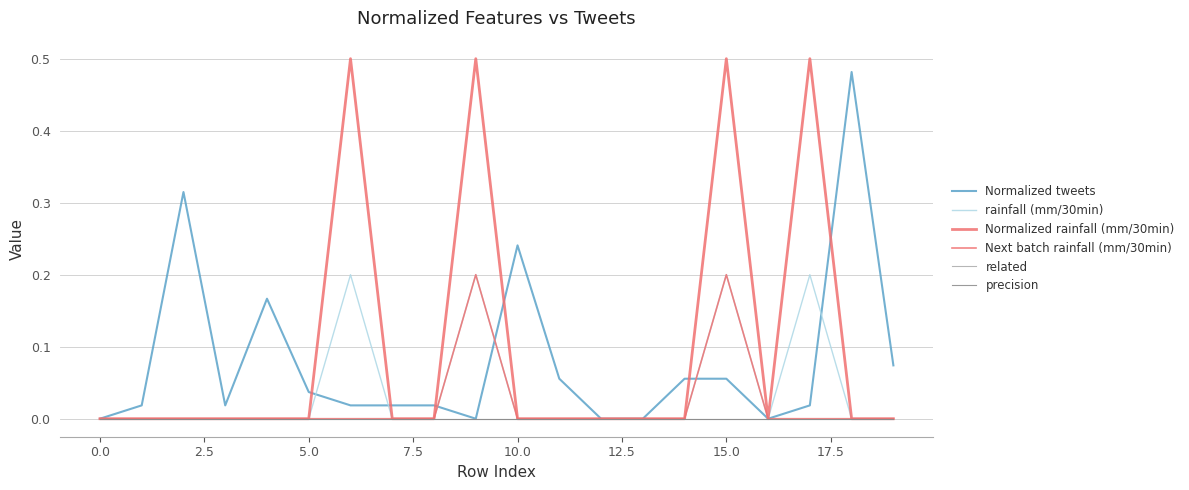

Does the chart display data point markers on the line(s)?

No